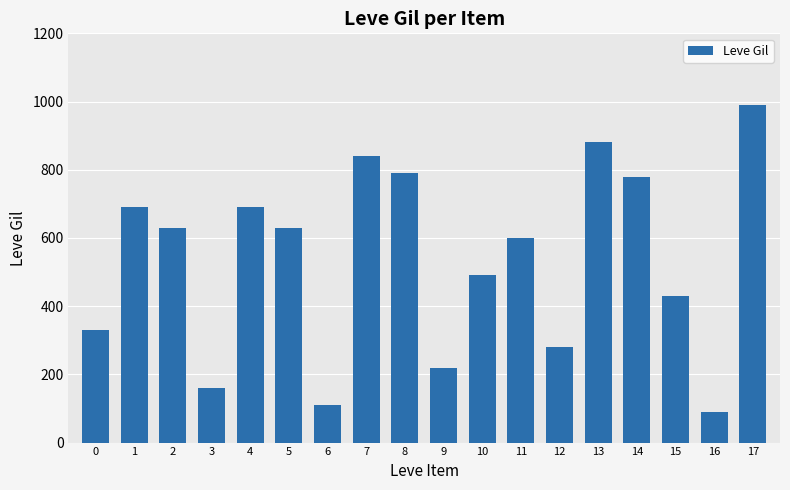

What is the change in value from 9 to 12?

+60